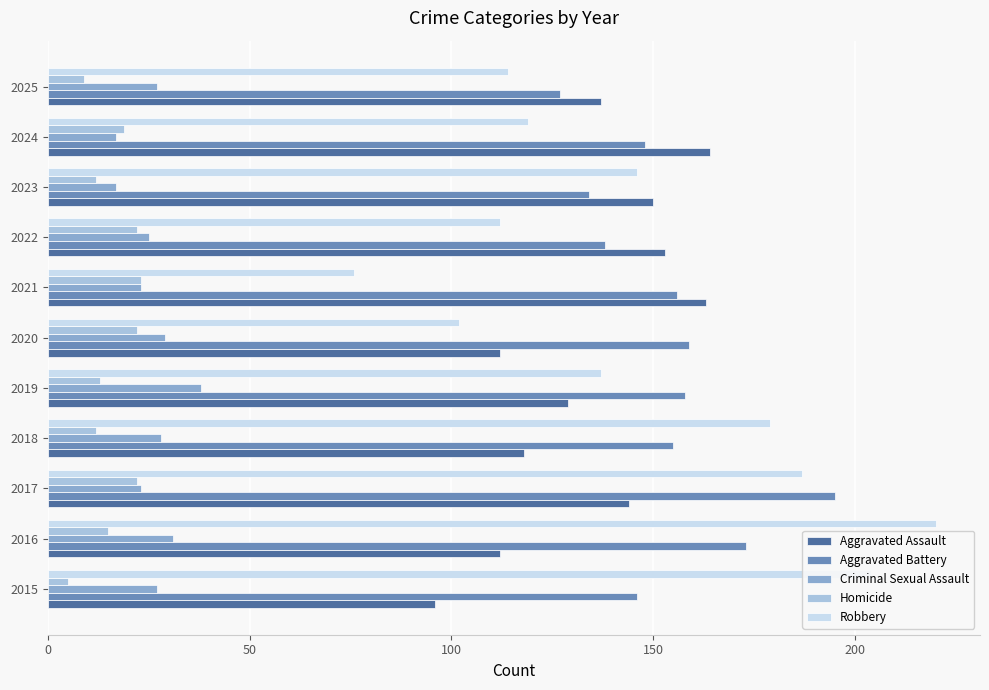

What is the difference between the maximum and second lowest values in the Aggravated Assault series?

52